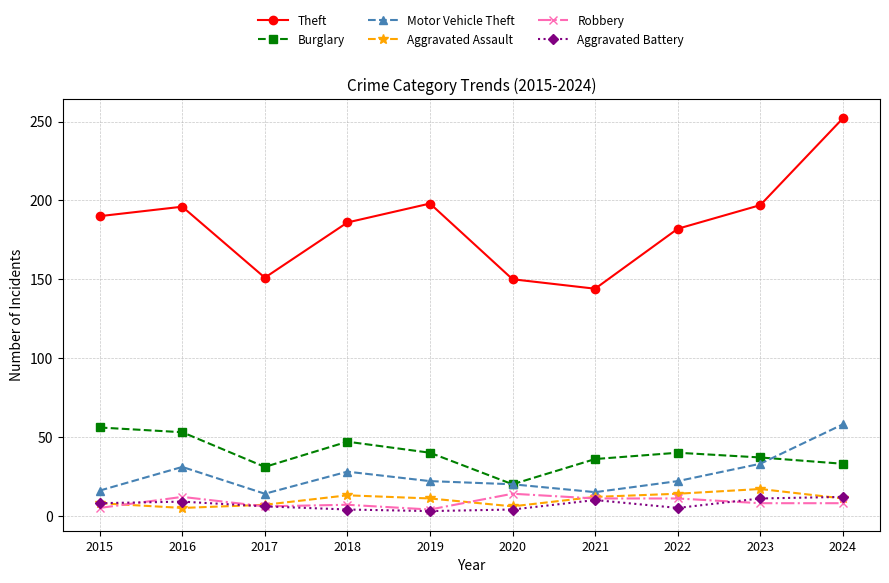

What is the difference between the highest and lowest values at 2022?

177